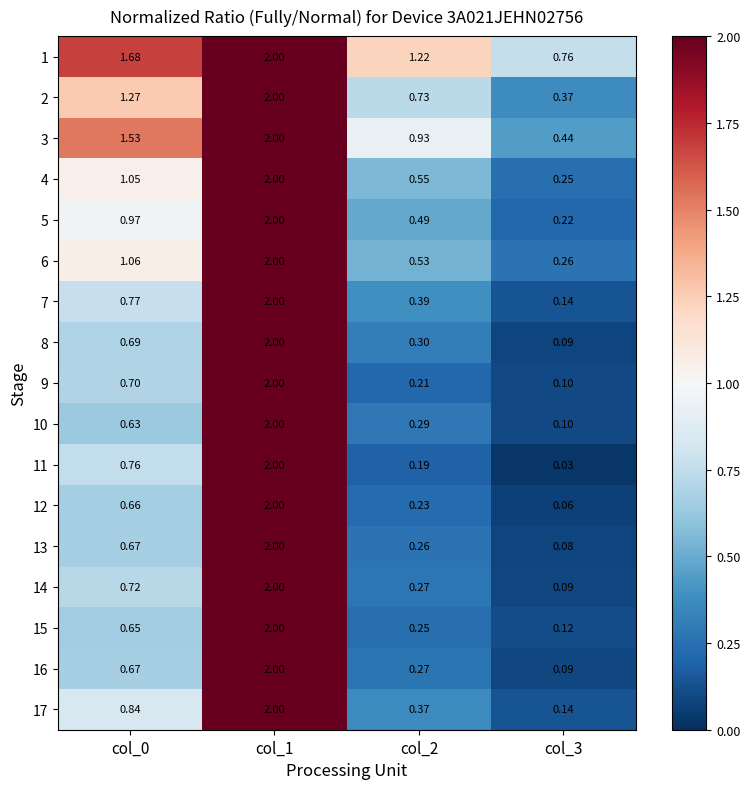

Is the value of 5 at col_0 greater than the value of 9 at col_0?

Yes